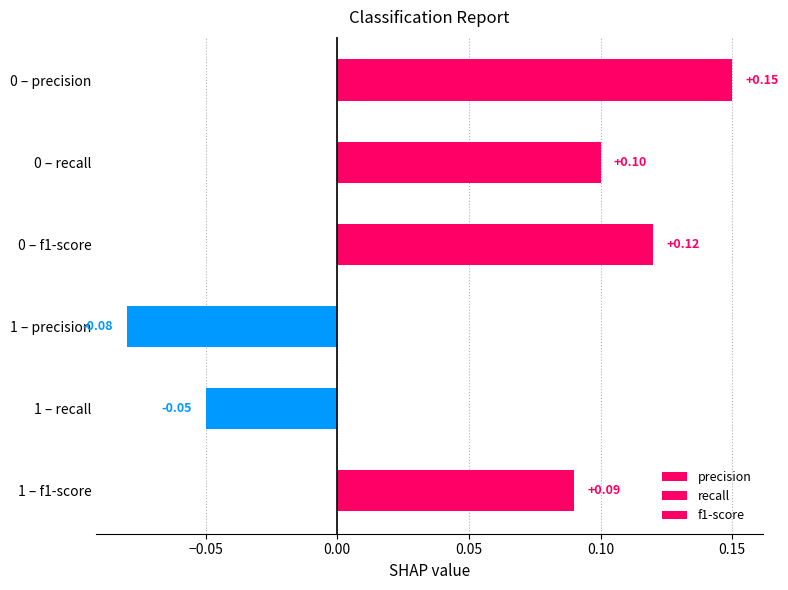

Rank the categories by value from highest to lowest.

0 – precision, 0 – f1-score, 0 – recall, 1 – f1-score, 1 – recall, 1 – precision